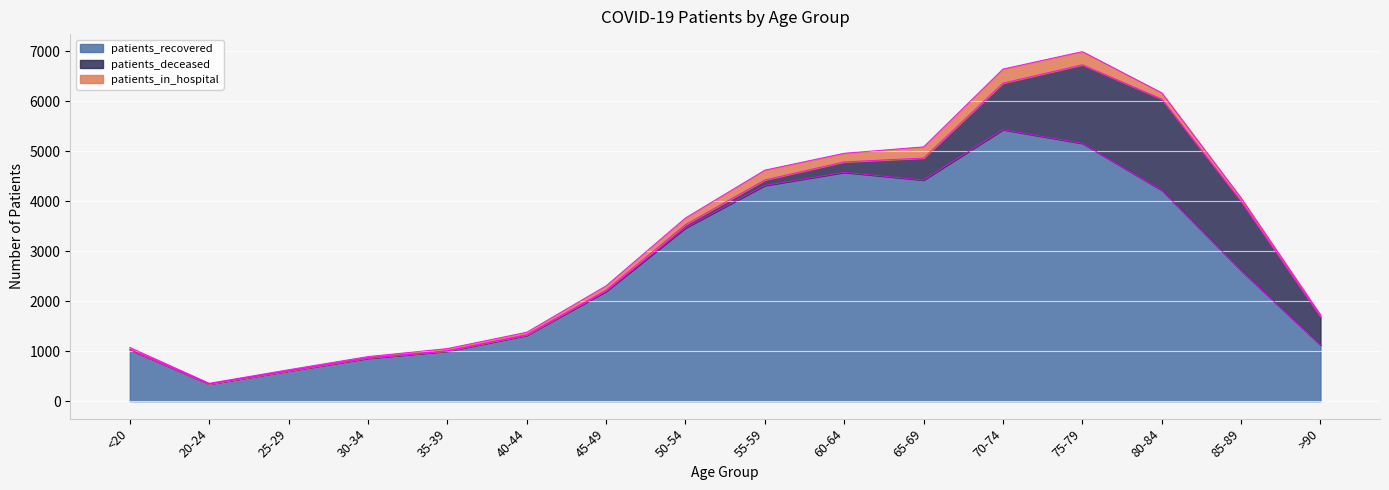

Which series has the widest spread of values?

patients_recovered